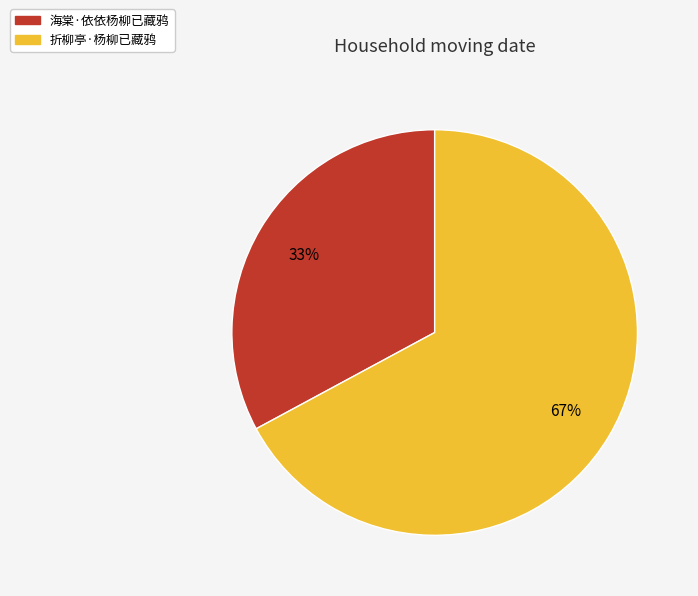

Which slice is the smallest?

海棠·依依杨柳已藏鸦